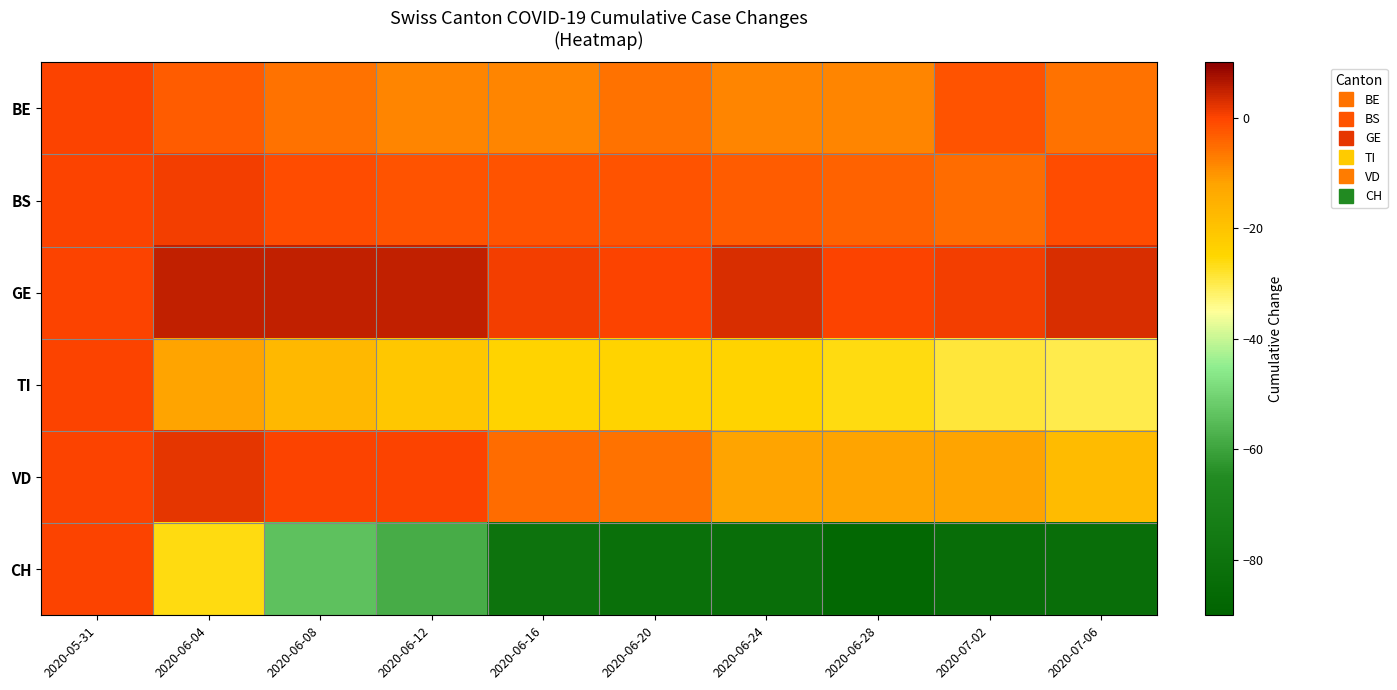

At 2020-05-31, list the series in order from smallest to largest.

BE, BS, GE, TI, VD, CH